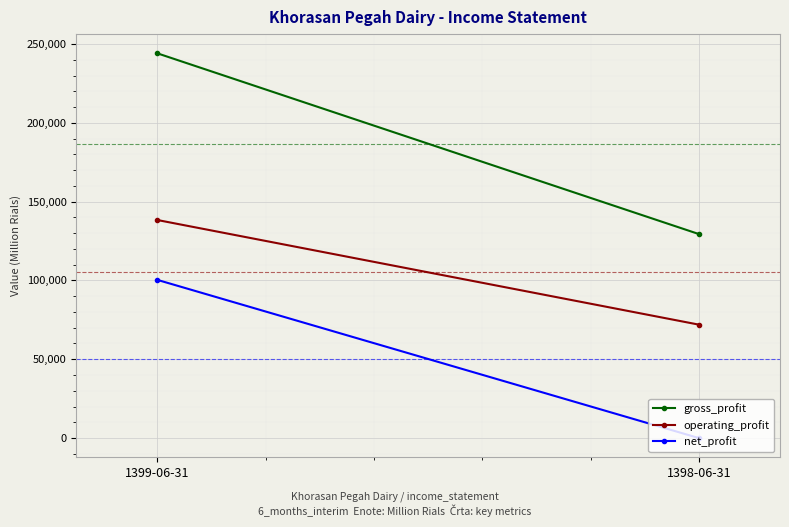

Read the operating_profit value at 1398-06-31, to the nearest 10.

71960